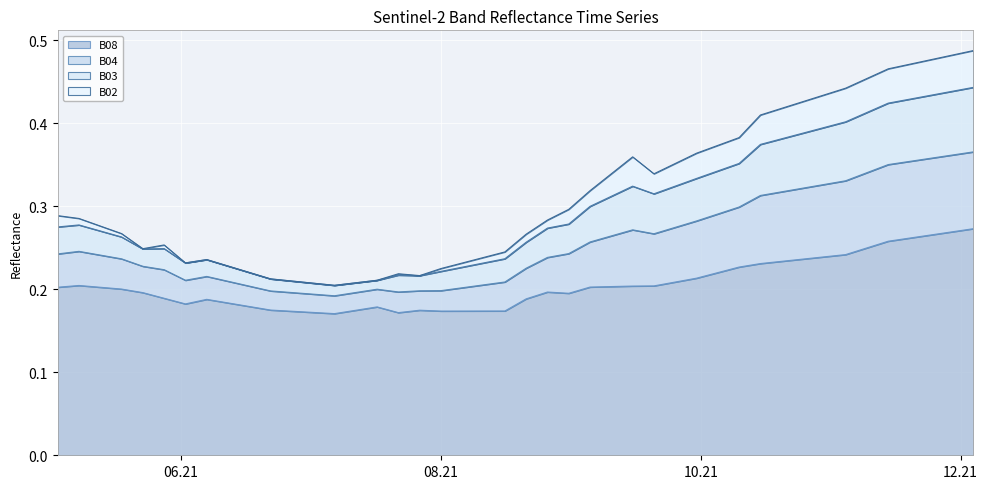

Is it true that B03 equals 0.1 at 2021-09-30?

False